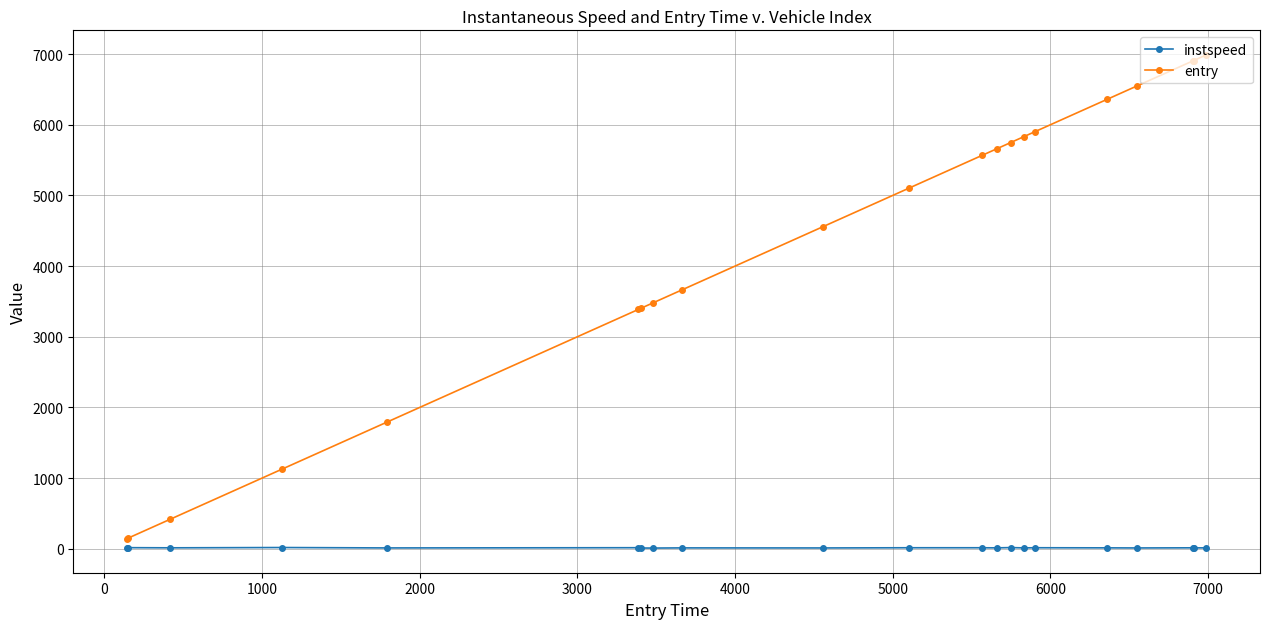

What is the difference between the maximum and minimum values in the instspeed series?

7.6